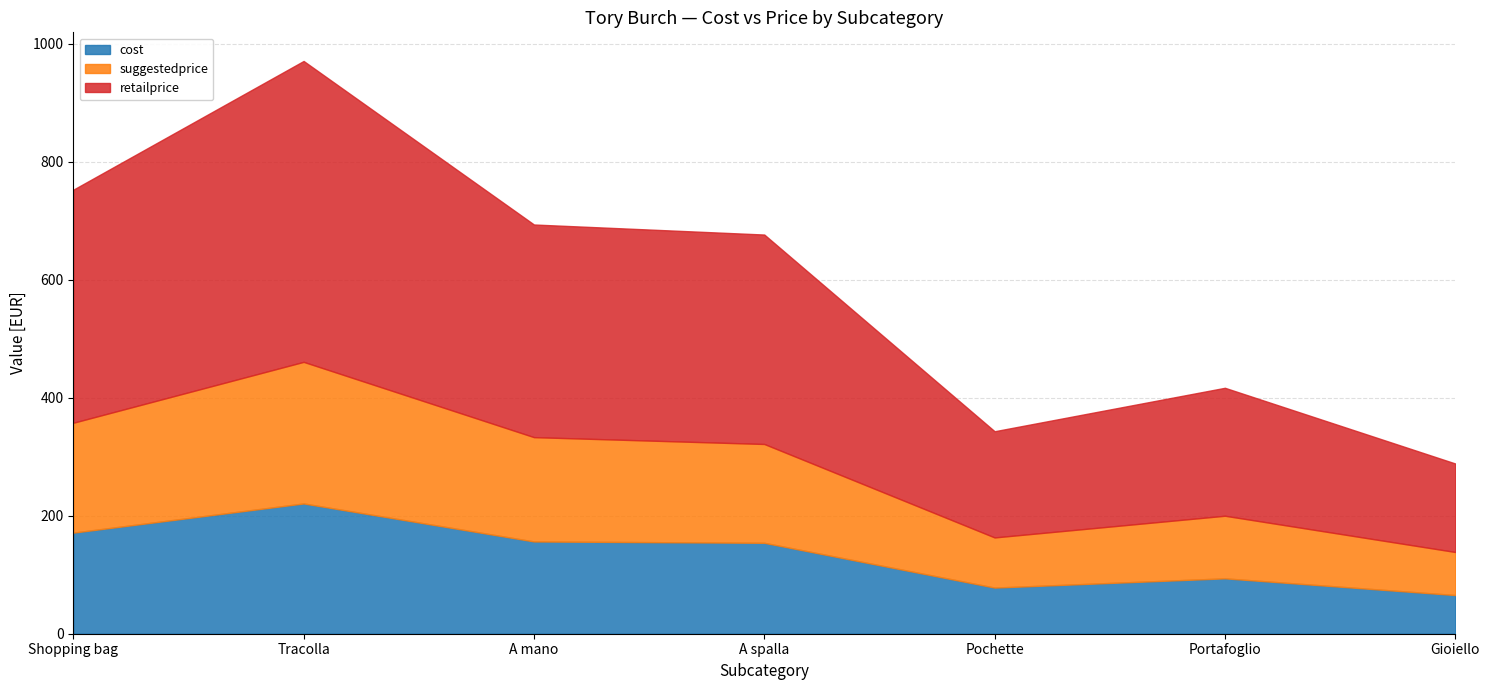

True or false: retailprice and cost intersect in this chart.

False